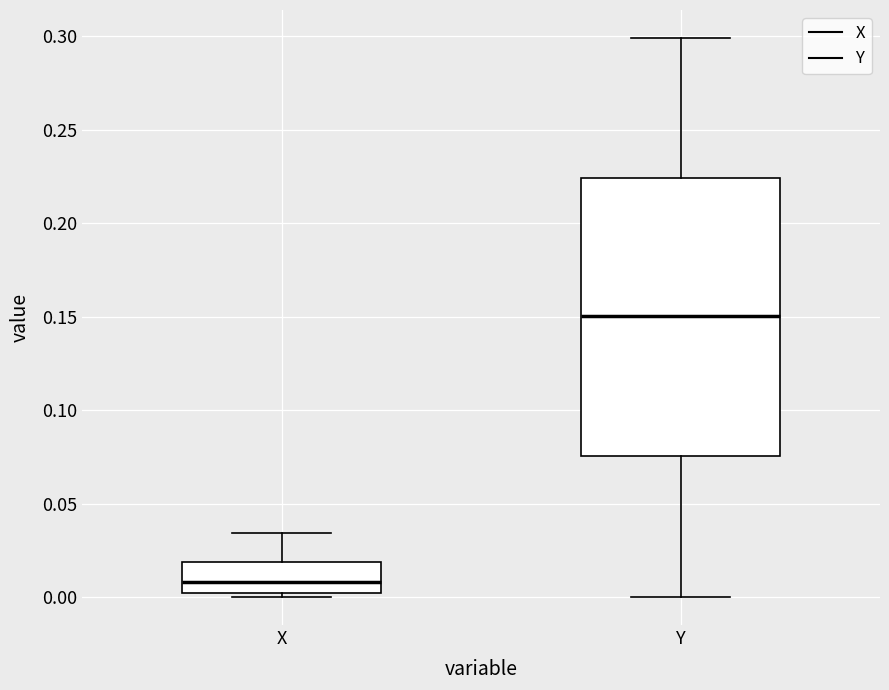

Reading left to right, read every box against the y-axis: the position of its median line, the range the box covers, and the ends of its whiskers. The values are not printed on the chart, so give them approximately, as read against the axis.

X: median 0.010, box 0.000 to 0.020, whiskers 0.000 (just below the box's lower edge) to 0.035
Y: median 0.150, box 0.075 to 0.225, whiskers 0.000 to 0.300